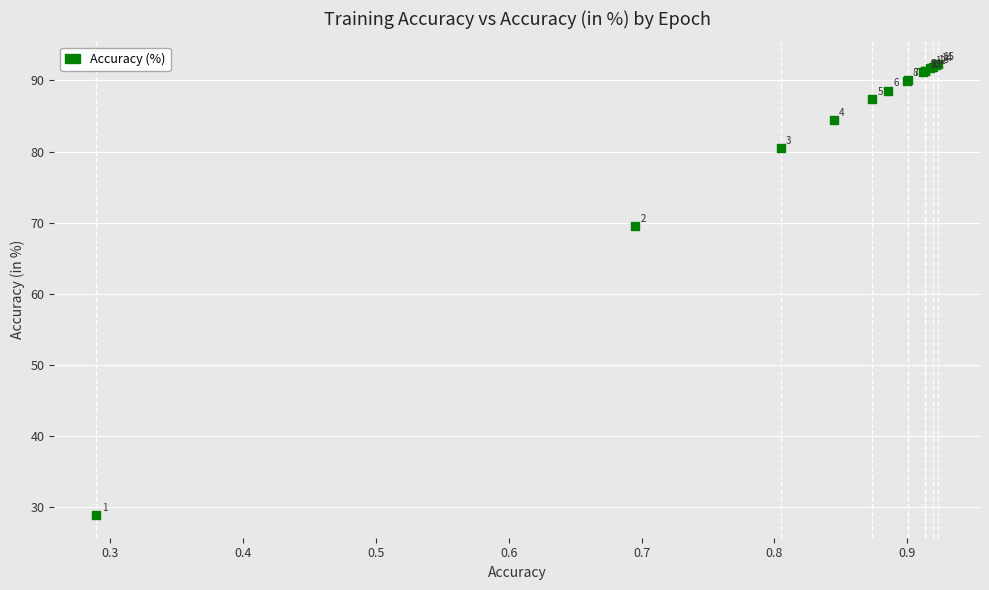

What Y value in the scatter plot is closest to 60?

69.5